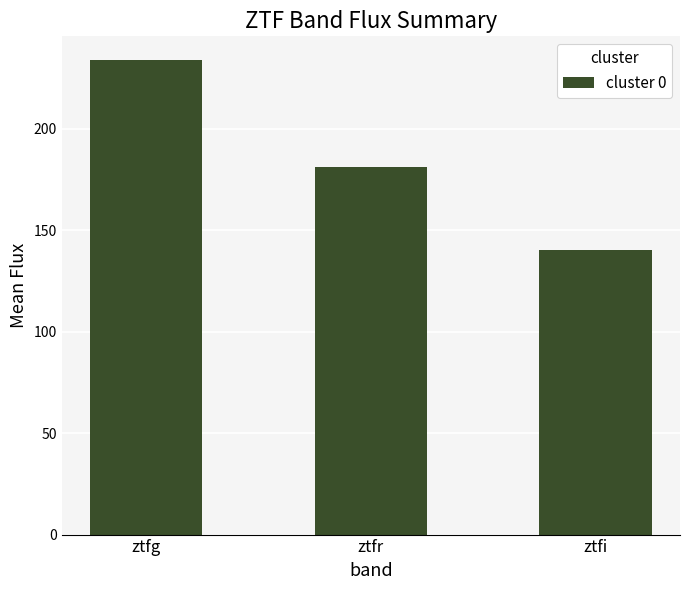

How many values are below 181?

1